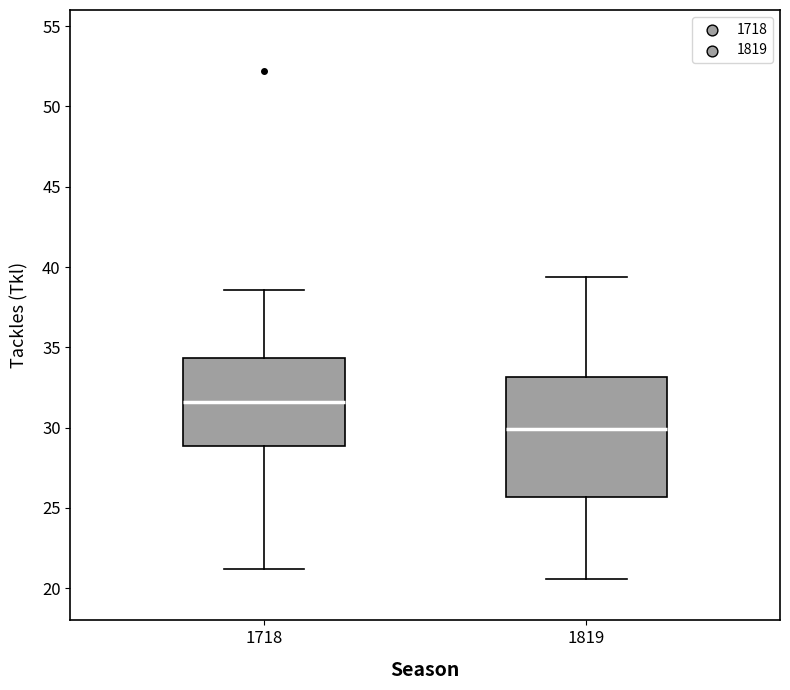

Where does the median line of the box at x = 1819 sit on the y-axis? The values are not printed on the chart, so give them approximately, as read against the axis.

30.0